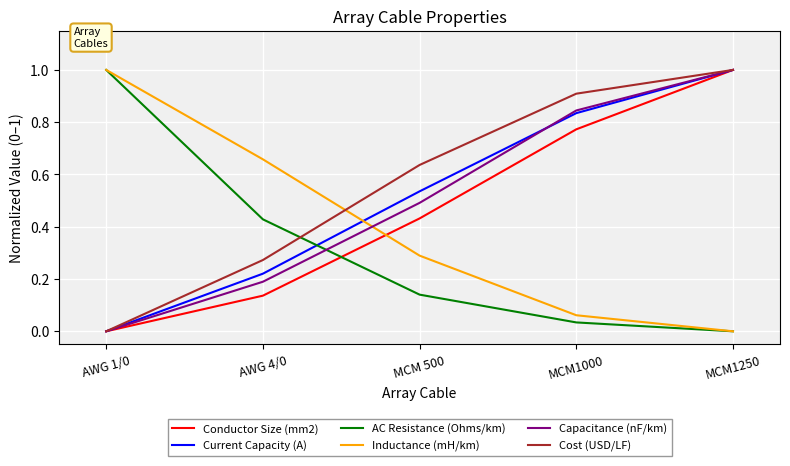

Does the chart have visible grid lines?

Yes